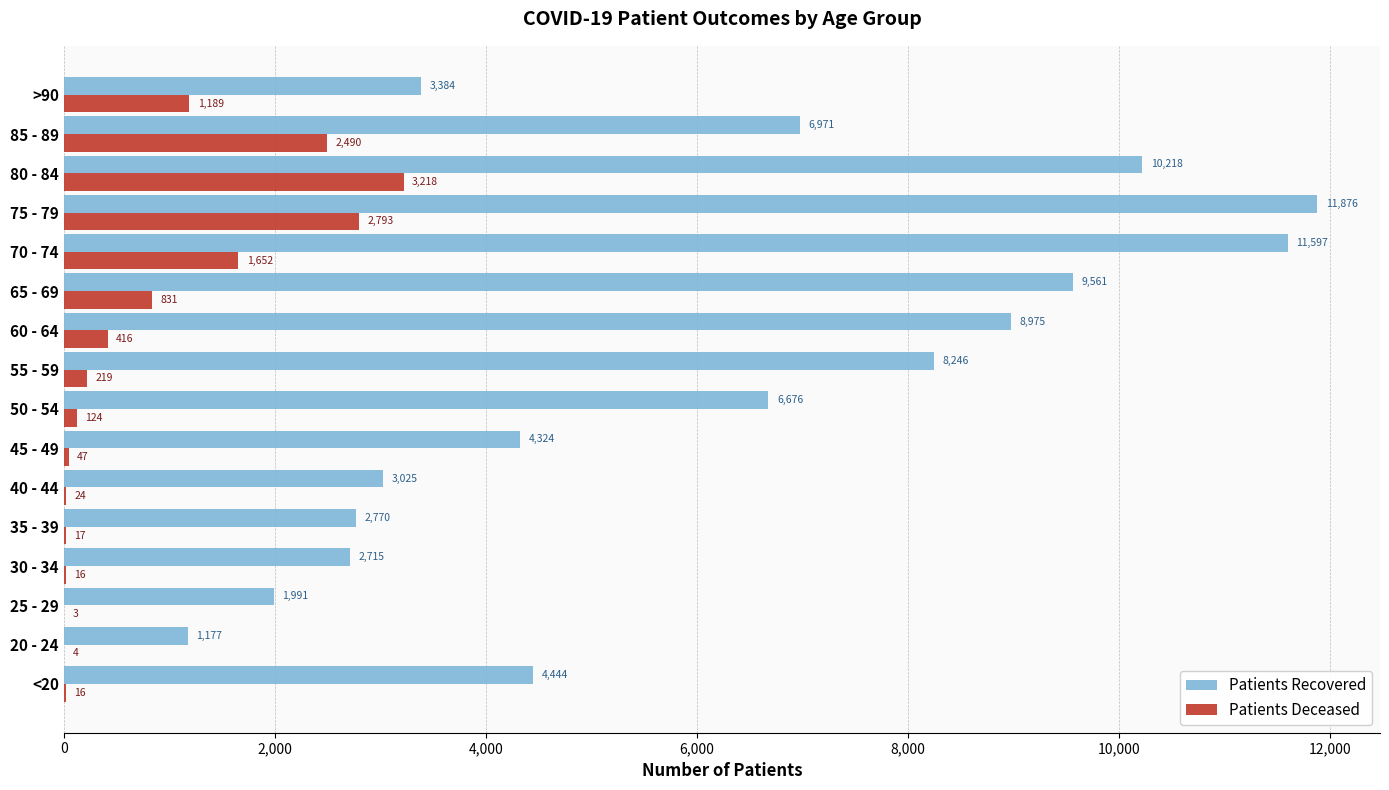

What is the total value across all series at 35 - 39?

2787